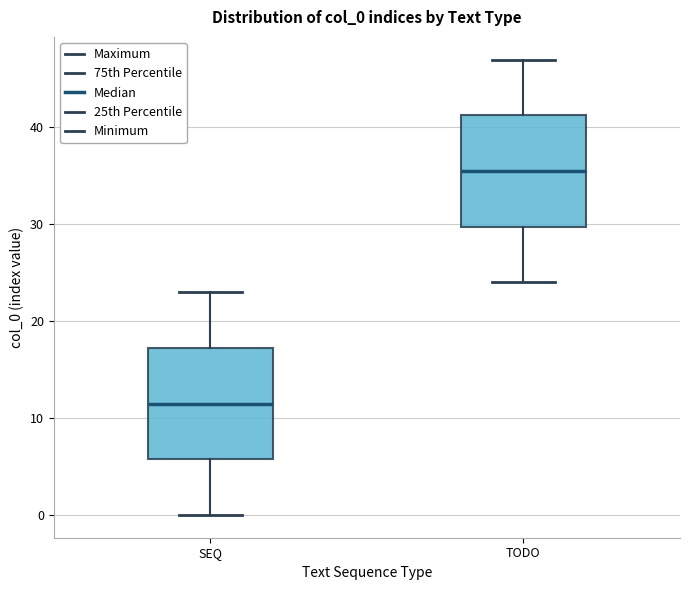

Reading left to right, transcribe this box plot: for each box, give where its median line is, the range the box spans, and where its two whiskers end, as read against the y-axis. The values are not printed on the chart, so give them approximately, as read against the axis.

SEQ: median 12, box 6 to 17, whiskers 0 to 23
TODO: median 36, box 30 to 41, whiskers 24 to 47